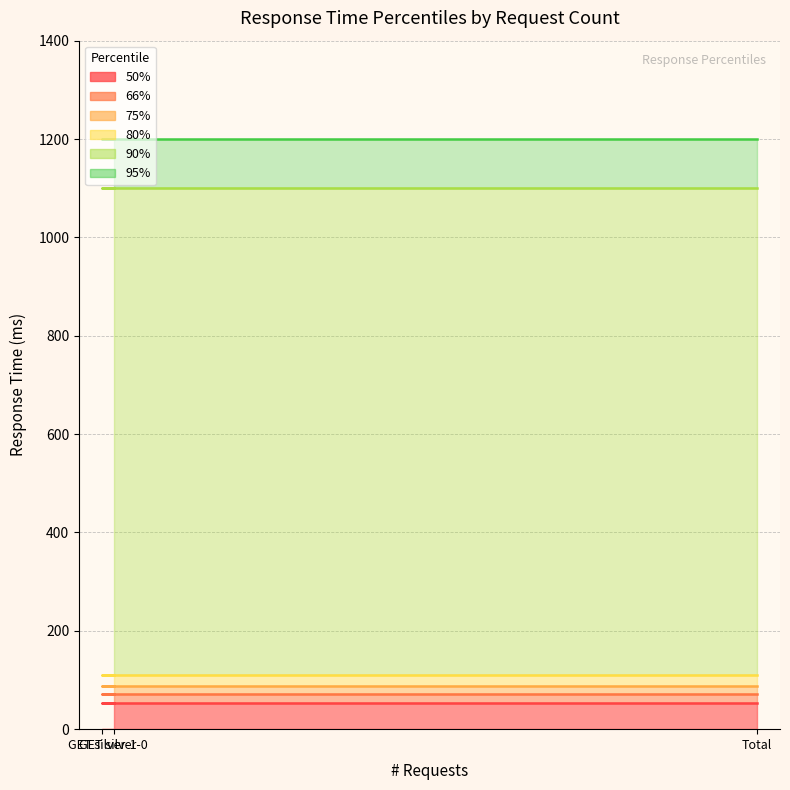

How many lines are shown in the chart?

6